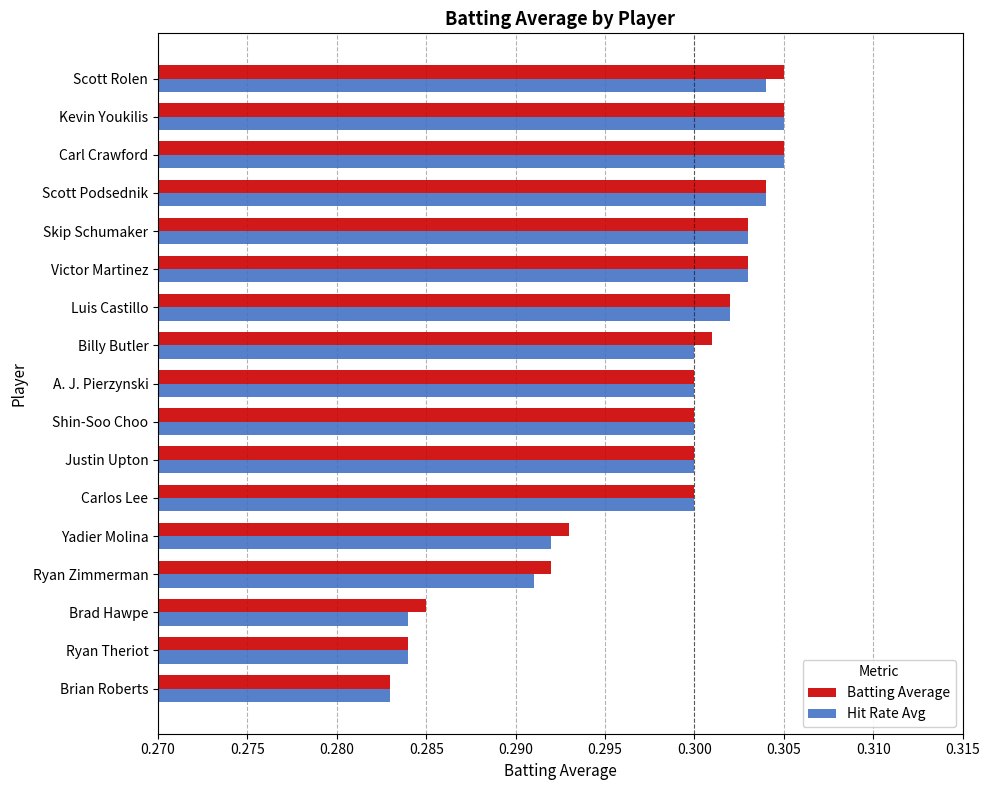

At which label does Batting Average reach its minimum?

Brian Roberts